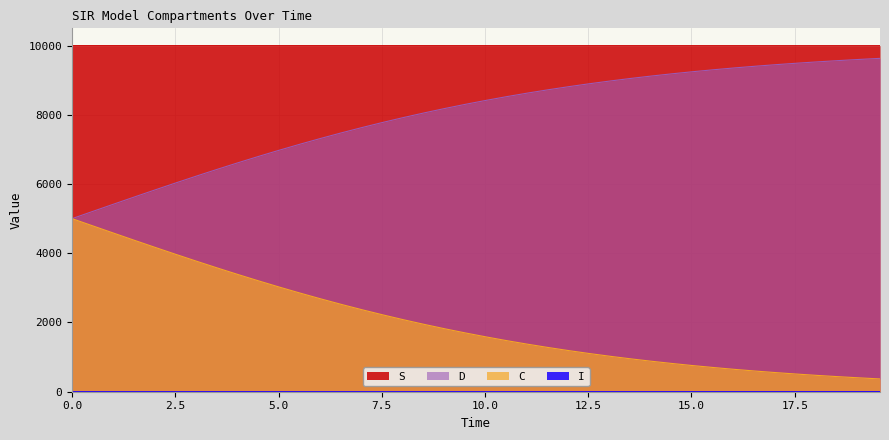

Which series has the largest total across all categories?

S